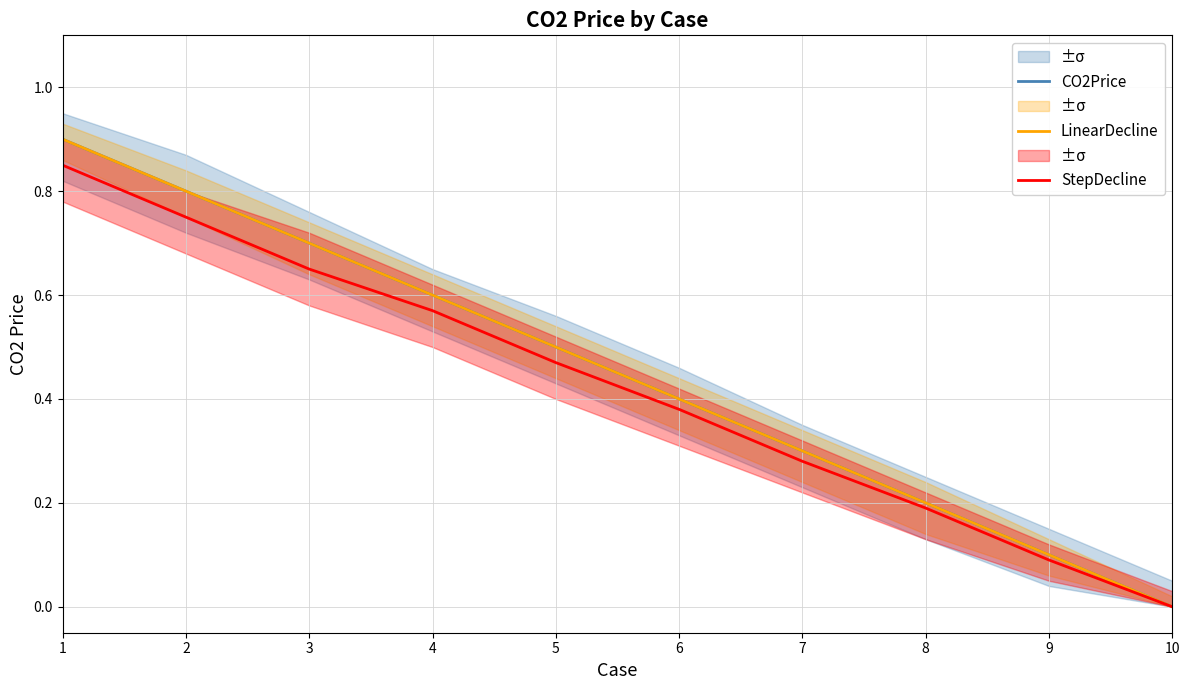

Which category has the lowest value across all series?

10